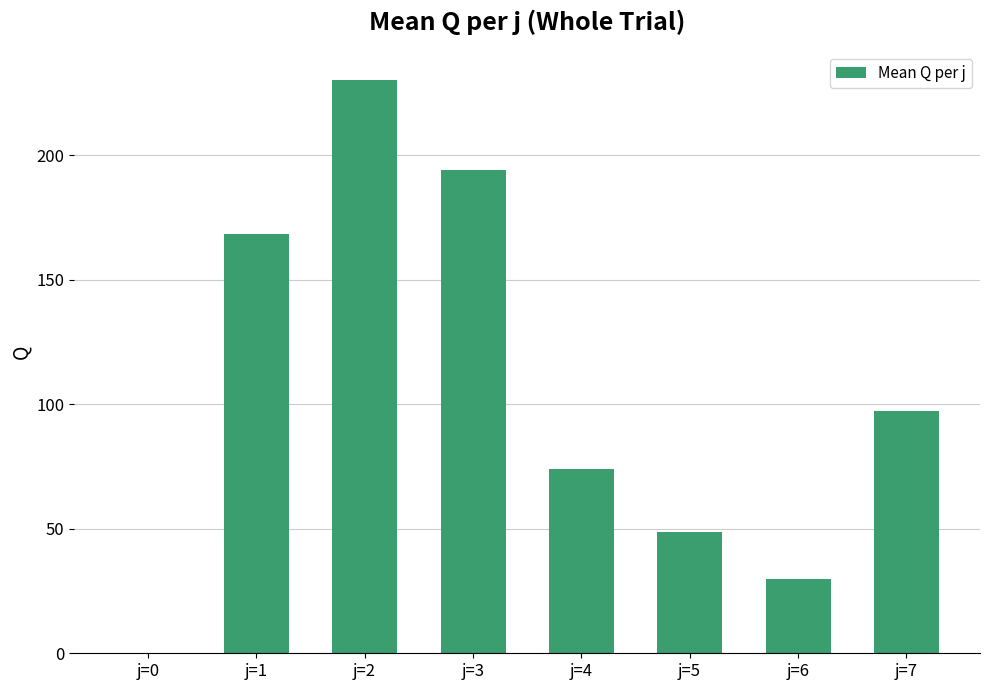

Reading left to right, extract all data points from this chart.

0.0	168.5	230.3	194.1	74.1	48.9	29.8	97.4